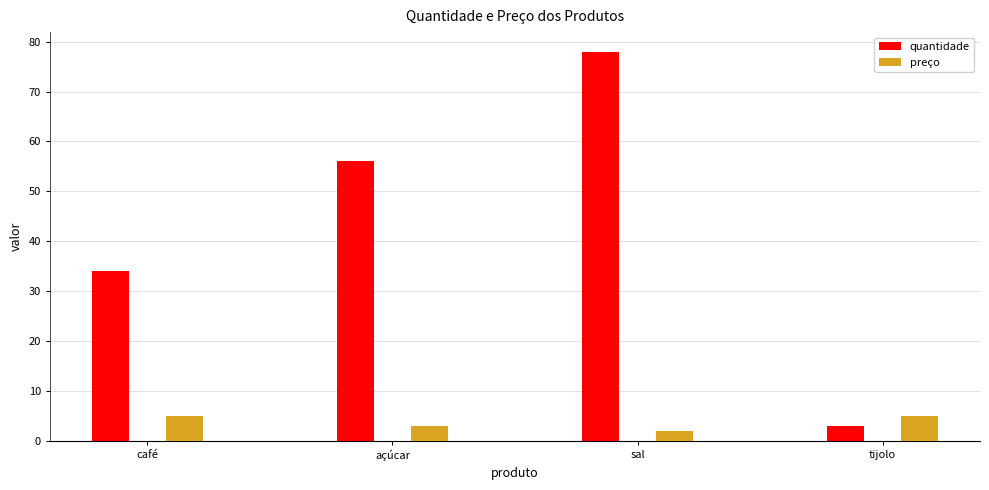

What is the label of the 2nd bar from the left?

açúcar